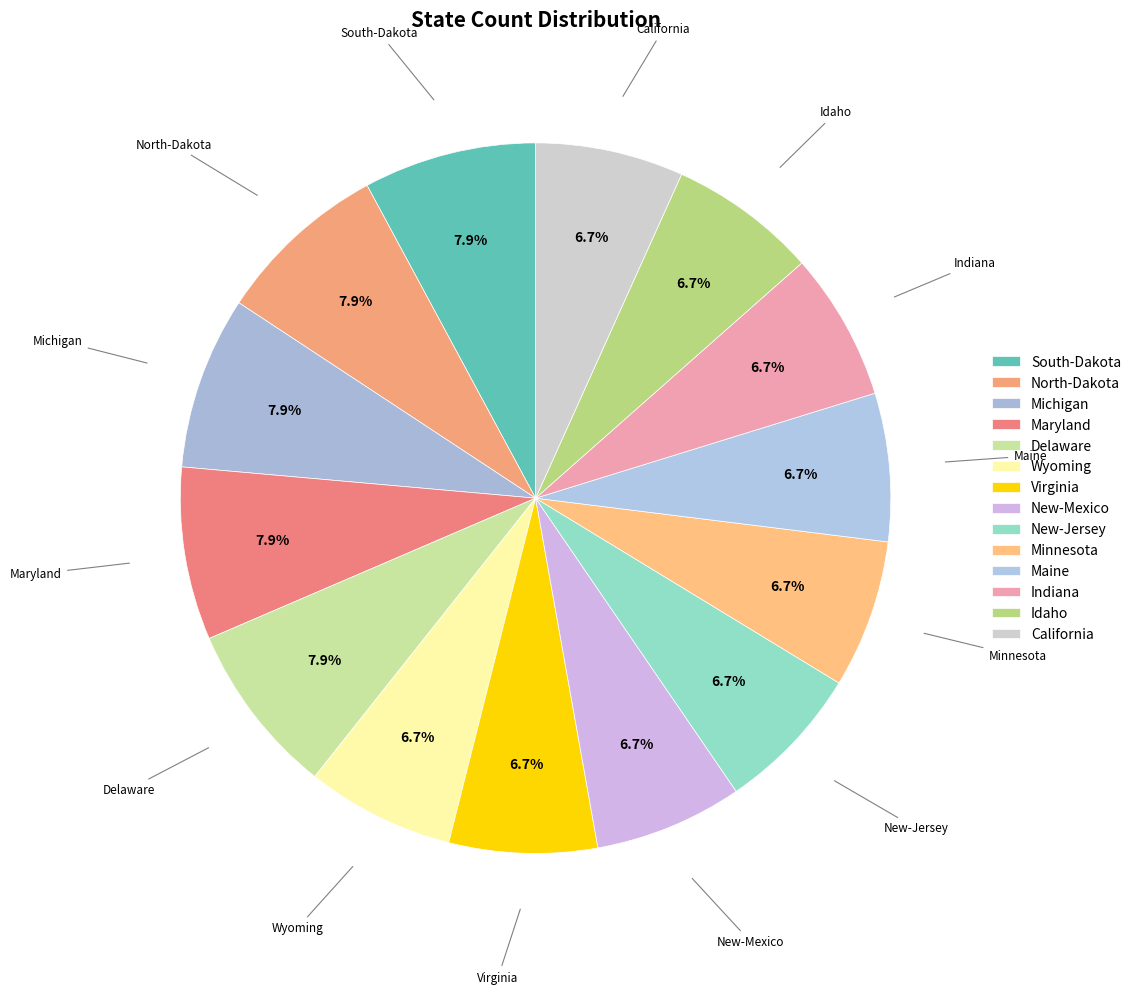

To the nearest percent, what is the difference between the largest and smallest slice percentages?

1%